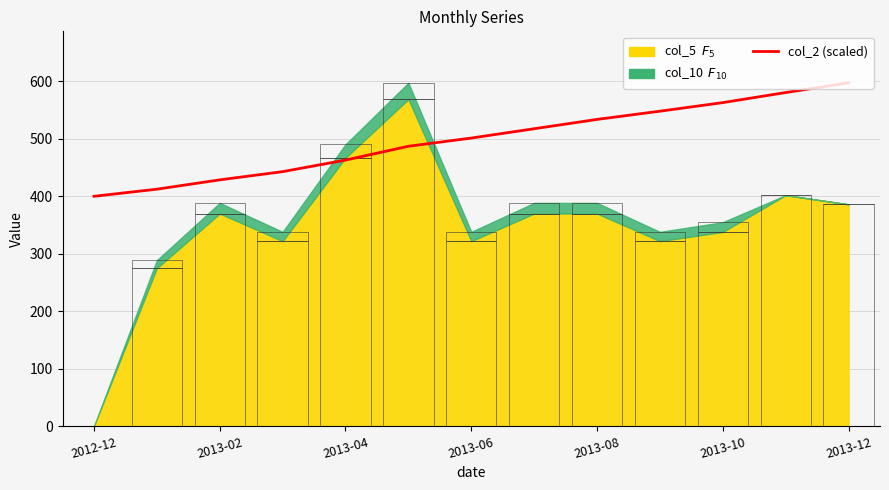

What is the label of the 6th point from the right?

7